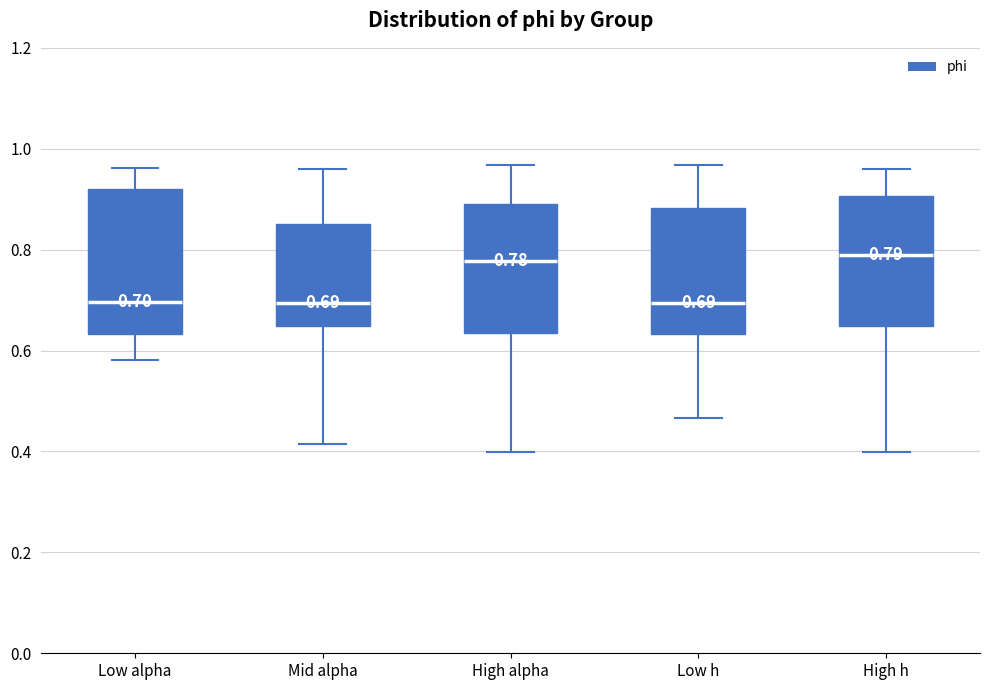

Comparing the boxes themselves (not the whiskers), which one is the tallest?

Low alpha